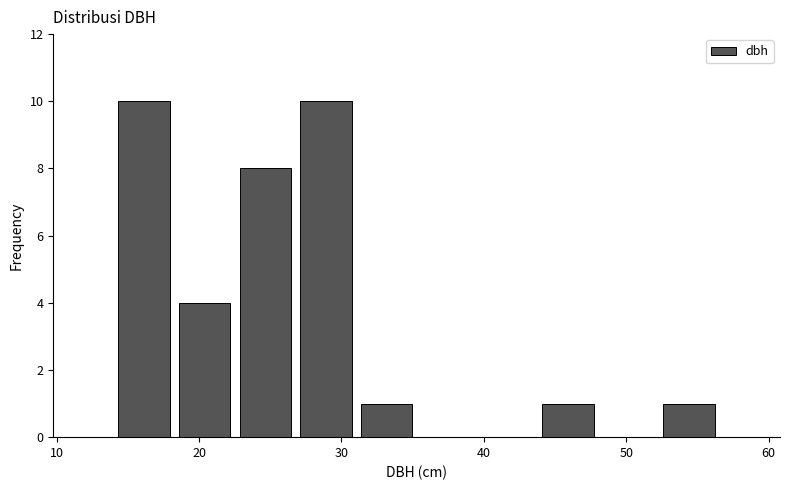

Reading left to right, list every bar in this chart as the range it spans on the x-axis followed by its height. Neither the bar edges nor the heights are printed on the chart, so give them approximately, as read against the axes.

14 to 18: 10
18 to 23: 4
23 to 27: 8
27 to 31: 10
31 to 35: 1
35 to 40: 0
40 to 44: 0
44 to 48: 1
48 to 52: 0
52 to 57: 1